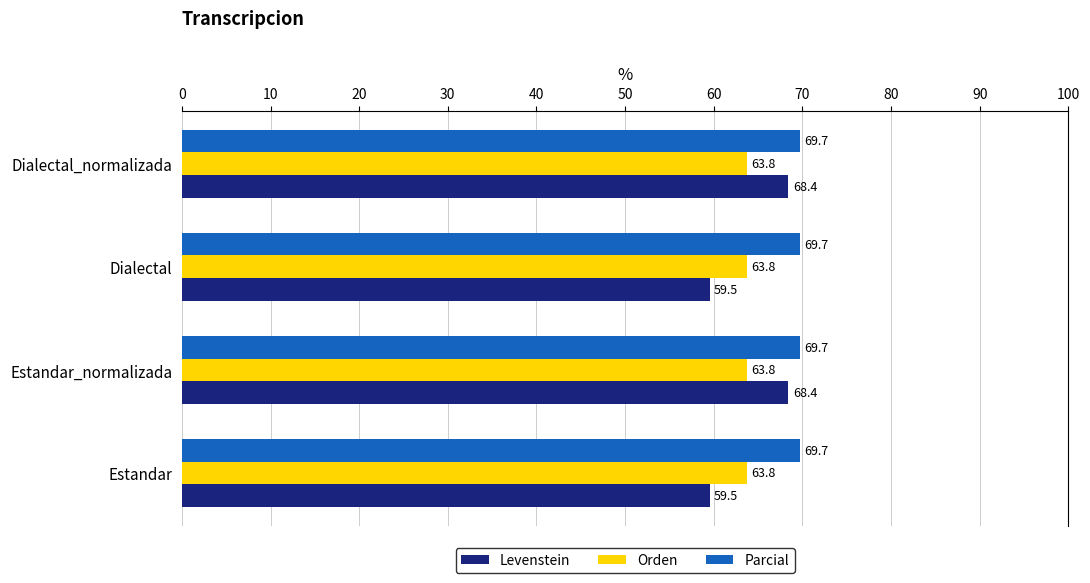

What is the maximum value shown in the chart?

69.7